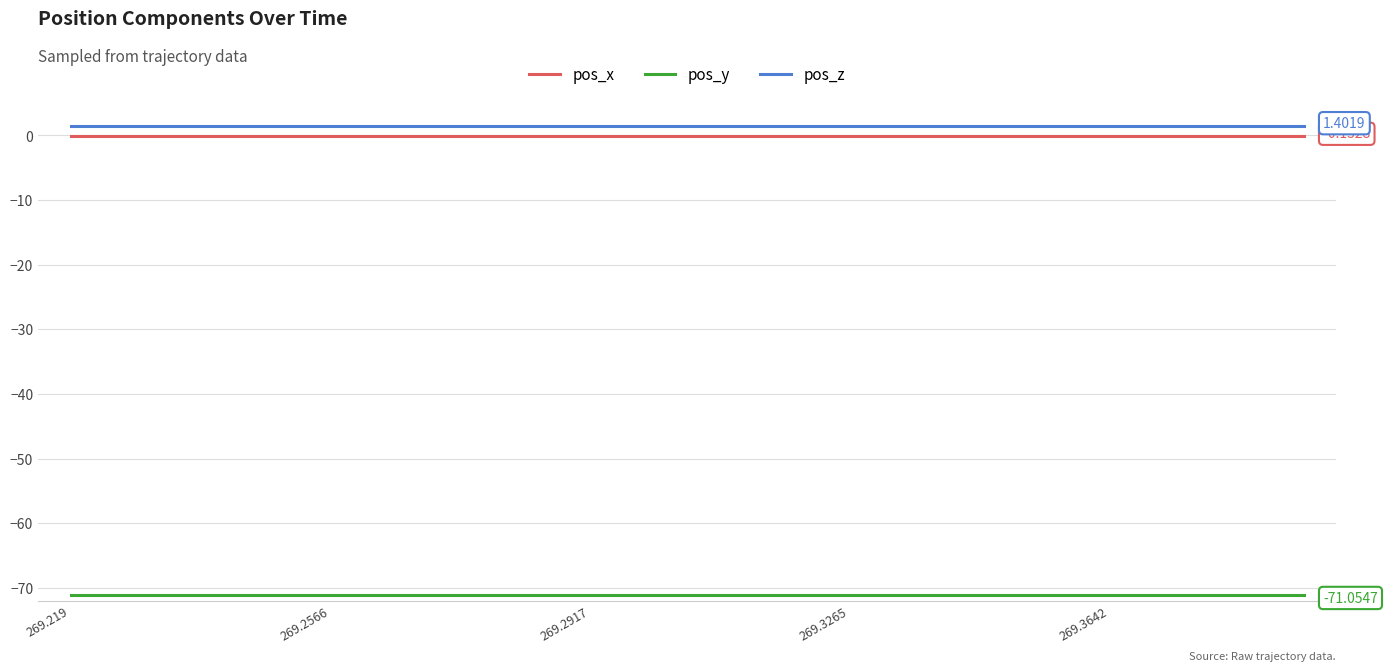

True or false: pos_y and pos_z cross at least once.

False